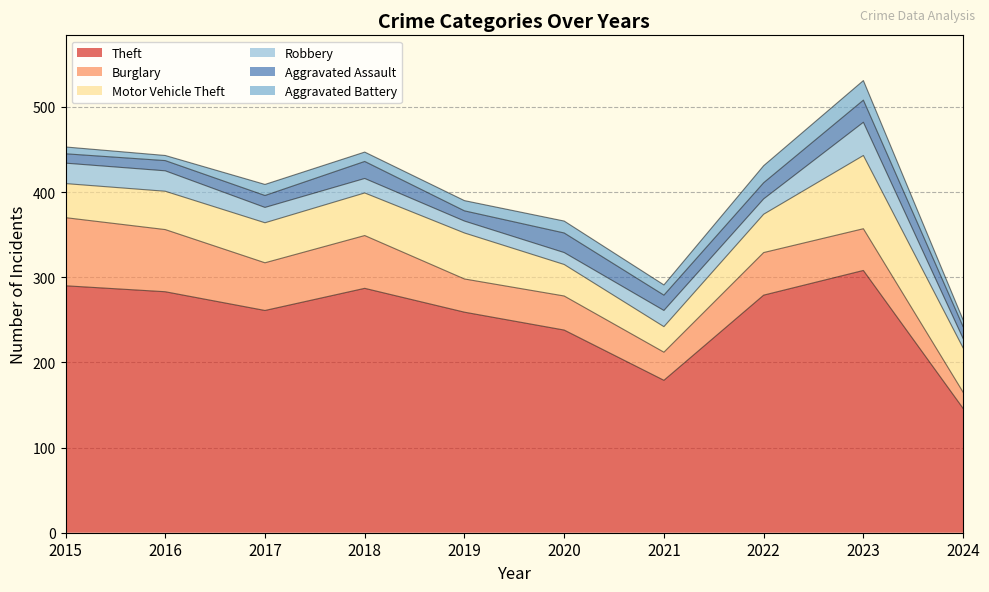

Reading left to right, list all the values displayed in this chart.

Theft: 2015=290	2016=283	2017=261	2018=287	2019=259	2020=238	2021=179	2022=279	2023=308	2024=146
Burglary: 2015=80	2016=73	2017=56	2018=62	2019=39	2020=40	2021=33	2022=50	2023=49	2024=19
Motor Vehicle Theft: 2015=40	2016=45	2017=47	2018=50	2019=54	2020=37	2021=30	2022=45	2023=86	2024=52
Robbery: 2015=24	2016=24	2017=18	2018=17	2019=14	2020=14	2021=19	2022=18	2023=39	2024=11
Aggravated Assault: 2015=11	2016=12	2017=14	2018=20	2019=12	2020=23	2021=18	2022=19	2023=26	2024=14
Aggravated Battery: 2015=8	2016=6	2017=13	2018=11	2019=12	2020=14	2021=12	2022=20	2023=23	2024=8